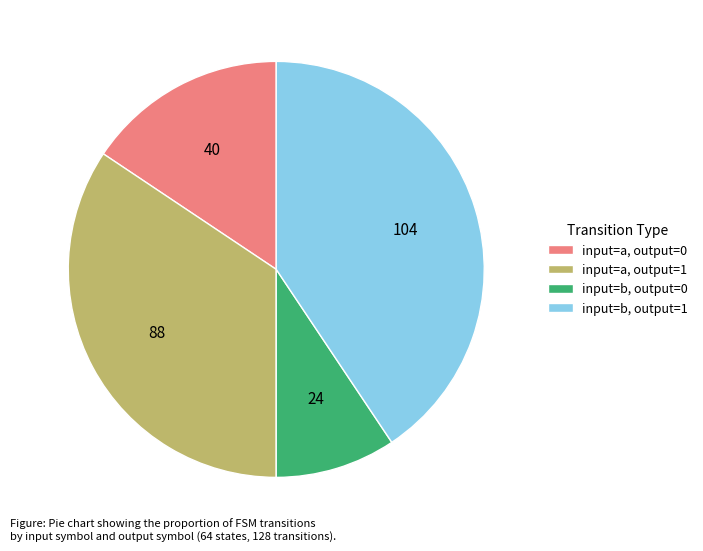

Which slice is the largest?

input=b, output=1